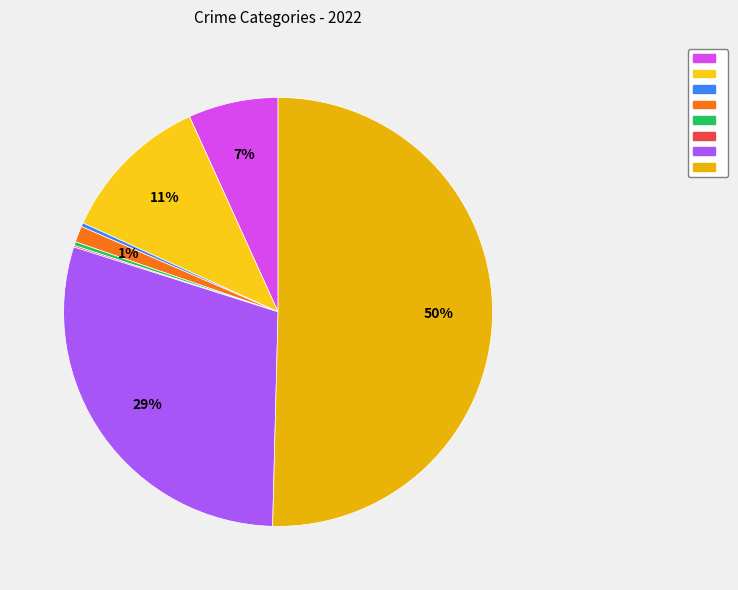

To the nearest percent, what is the average slice percentage?

12%